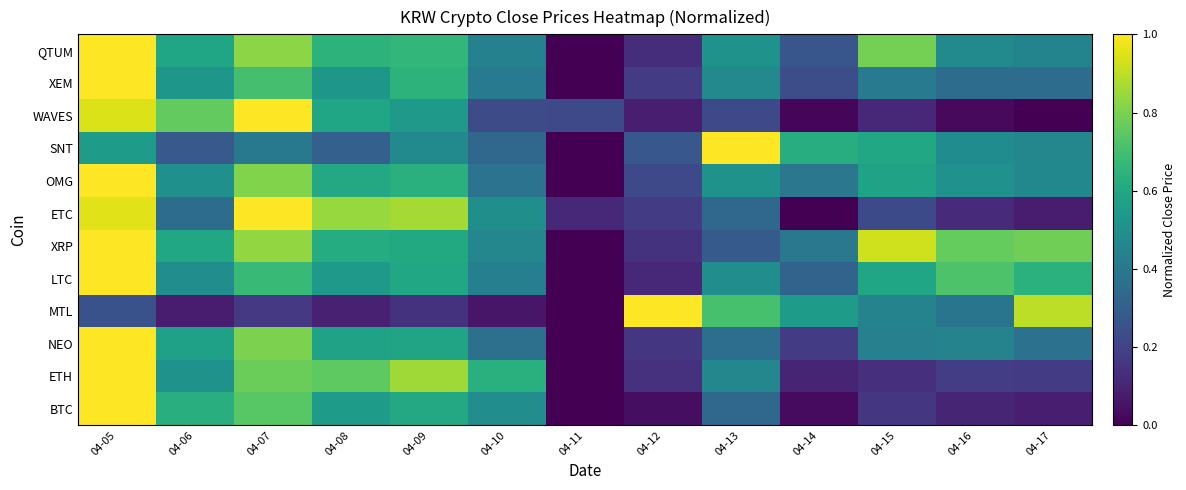

Reading left to right, extract all data points from this chart.

BTC: 04-05=1.0	04-06=0.6	04-07=0.7	04-08=0.6	04-09=0.6	04-10=0.5	04-11=0.0	04-12=0.0	04-13=0.3	04-14=0.0	04-15=0.2	04-16=0.1	04-17=0.1
ETH: 04-05=1.0	04-06=0.5	04-07=0.8	04-08=0.8	04-09=0.9	04-10=0.6	04-11=0.0	04-12=0.1	04-13=0.5	04-14=0.1	04-15=0.1	04-16=0.2	04-17=0.2
NEO: 04-05=1.0	04-06=0.6	04-07=0.8	04-08=0.6	04-09=0.6	04-10=0.4	04-11=0.0	04-12=0.2	04-13=0.4	04-14=0.2	04-15=0.4	04-16=0.4	04-17=0.4
MTL: 04-05=0.3	04-06=0.1	04-07=0.2	04-08=0.1	04-09=0.1	04-10=0.1	04-11=0.0	04-12=1.0	04-13=0.7	04-14=0.5	04-15=0.4	04-16=0.4	04-17=0.9
LTC: 04-05=1.0	04-06=0.5	04-07=0.7	04-08=0.5	04-09=0.6	04-10=0.4	04-11=0.0	04-12=0.1	04-13=0.5	04-14=0.3	04-15=0.6	04-16=0.7	04-17=0.6
XRP: 04-05=1.0	04-06=0.6	04-07=0.8	04-08=0.6	04-09=0.6	04-10=0.5	04-11=0.0	04-12=0.1	04-13=0.3	04-14=0.4	04-15=0.9	04-16=0.8	04-17=0.8
ETC: 04-05=1.0	04-06=0.4	04-07=1.0	04-08=0.8	04-09=0.9	04-10=0.5	04-11=0.1	04-12=0.2	04-13=0.3	04-14=0.0	04-15=0.2	04-16=0.1	04-17=0.1
OMG: 04-05=1.0	04-06=0.5	04-07=0.8	04-08=0.6	04-09=0.6	04-10=0.4	04-11=0.0	04-12=0.2	04-13=0.5	04-14=0.4	04-15=0.6	04-16=0.5	04-17=0.5
SNT: 04-05=0.6	04-06=0.3	04-07=0.4	04-08=0.3	04-09=0.5	04-10=0.3	04-11=0.0	04-12=0.3	04-13=1.0	04-14=0.6	04-15=0.6	04-16=0.5	04-17=0.5
WAVES: 04-05=0.9	04-06=0.8	04-07=1.0	04-08=0.6	04-09=0.5	04-10=0.2	04-11=0.2	04-12=0.1	04-13=0.2	04-14=0.0	04-15=0.1	04-16=0.0	04-17=0.0
XEM: 04-05=1.0	04-06=0.5	04-07=0.7	04-08=0.5	04-09=0.6	04-10=0.4	04-11=0.0	04-12=0.2	04-13=0.5	04-14=0.2	04-15=0.4	04-16=0.4	04-17=0.4
QTUM: 04-05=1.0	04-06=0.6	04-07=0.8	04-08=0.6	04-09=0.7	04-10=0.4	04-11=0.0	04-12=0.1	04-13=0.5	04-14=0.3	04-15=0.8	04-16=0.5	04-17=0.5